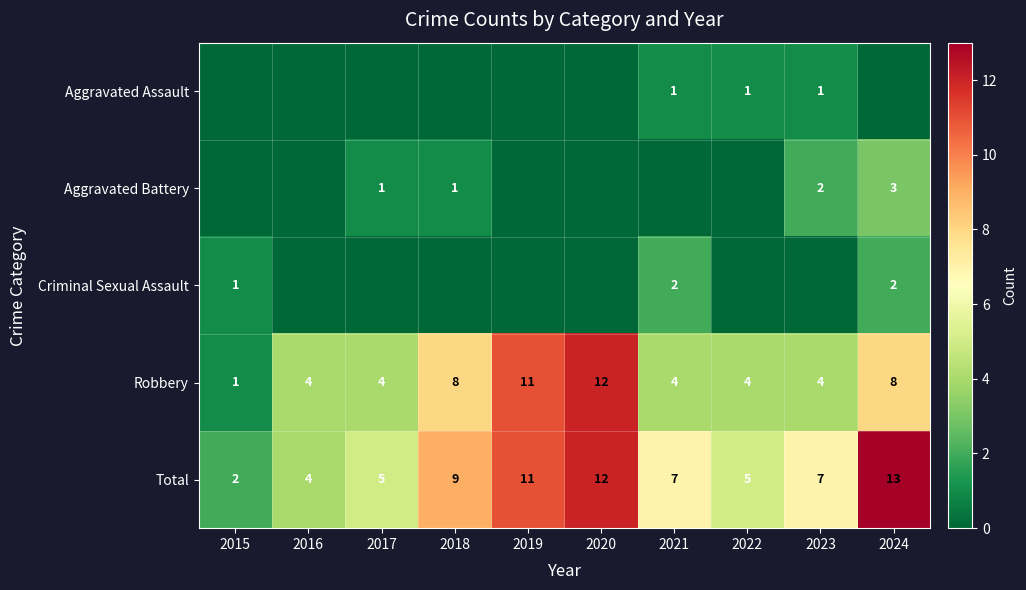

Between 2024 and 2020, which is larger?

2024